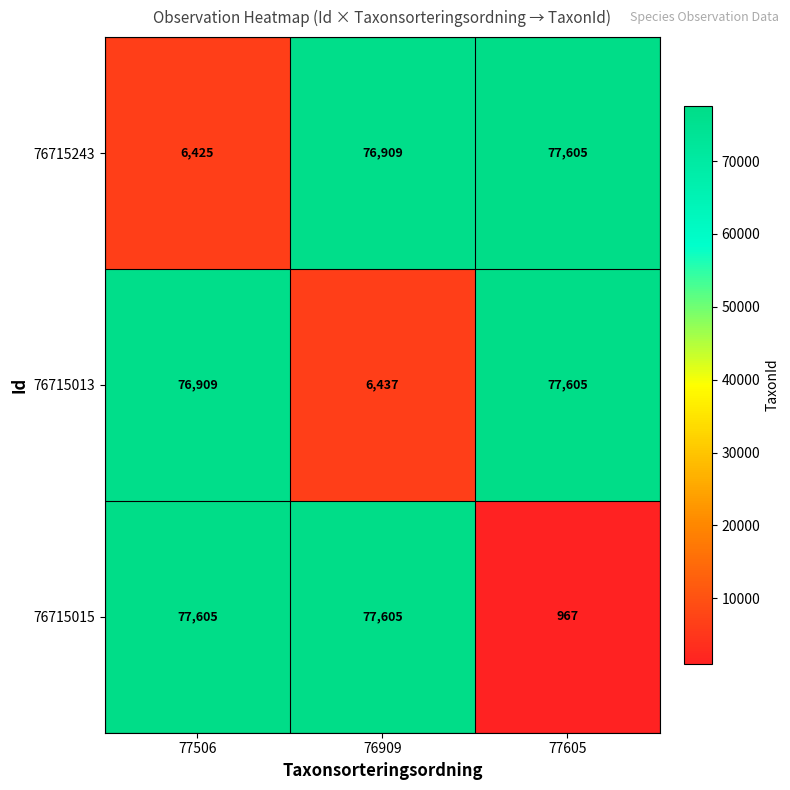

List the labels in order of 76715243 value, smallest first.

77506, 76909, 77605